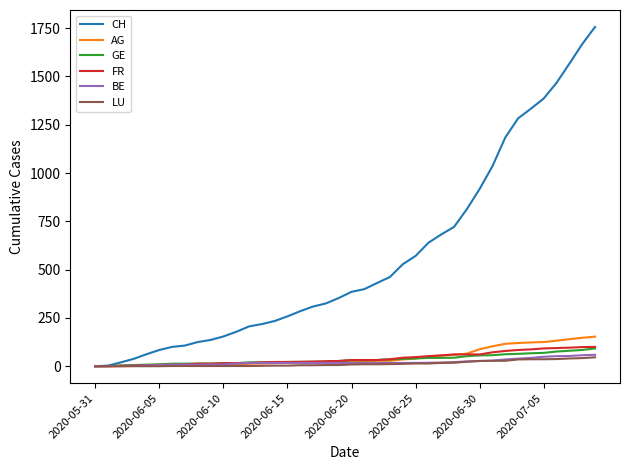

Which series has the largest range (max minus min)?

CH